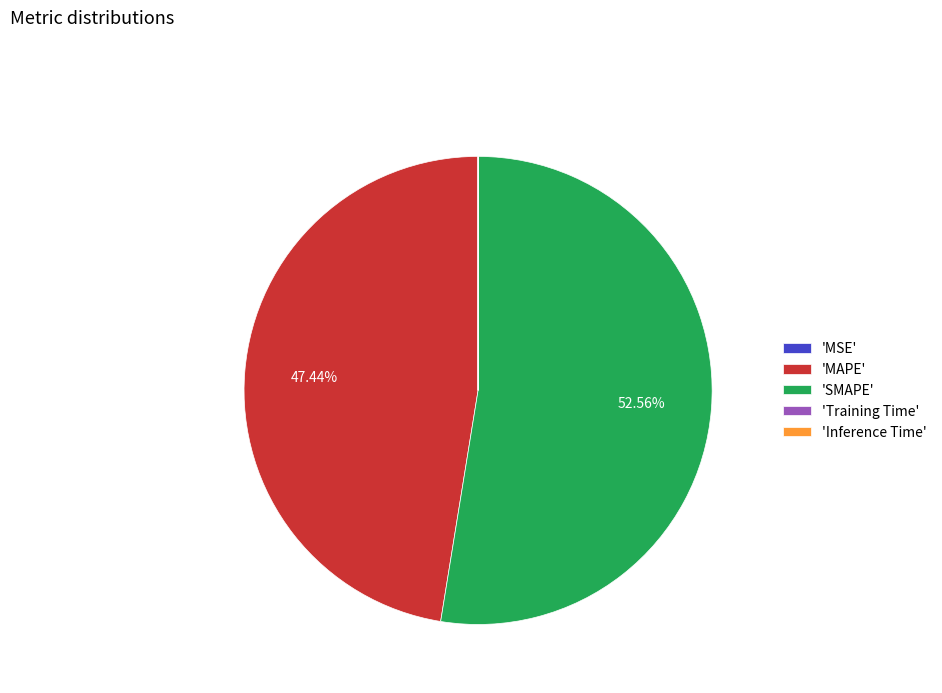

What is the largest slice in the pie chart?

'SMAPE'